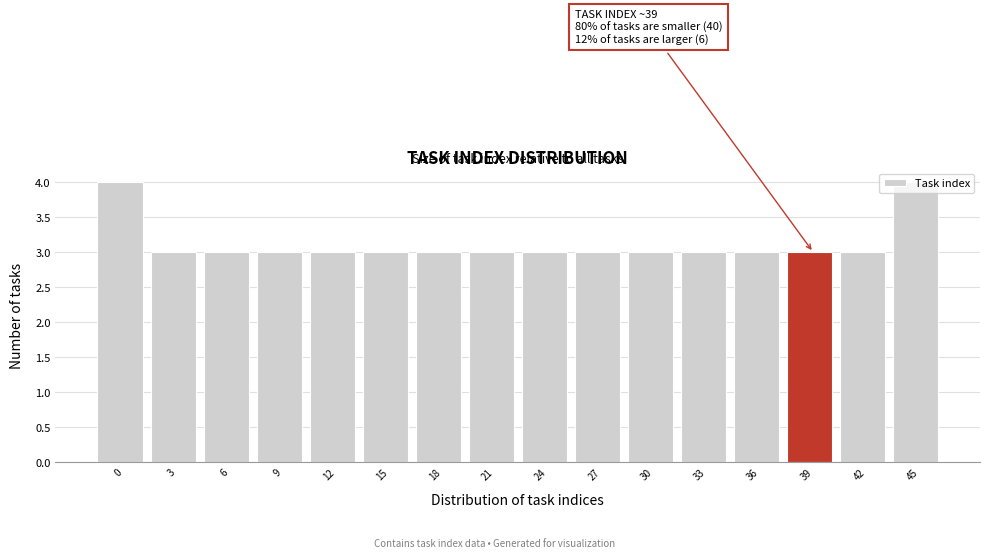

Read the value at 15.

3